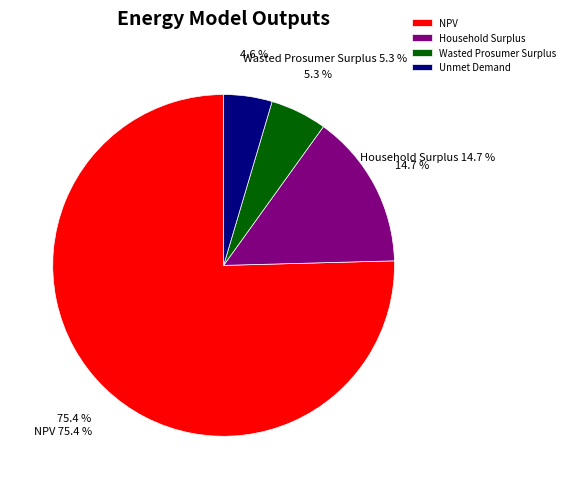

To the nearest percent, what is the combined percentage of Household Surplus and NPV?

90%